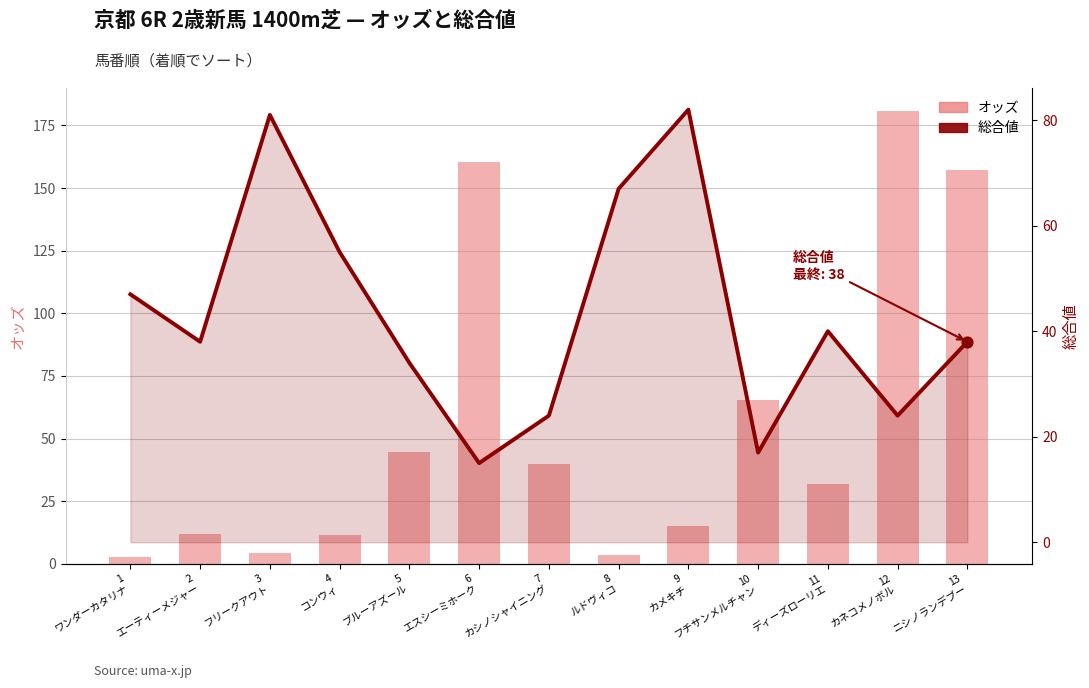

Which series reaches the maximum Y coordinate?

オッズ